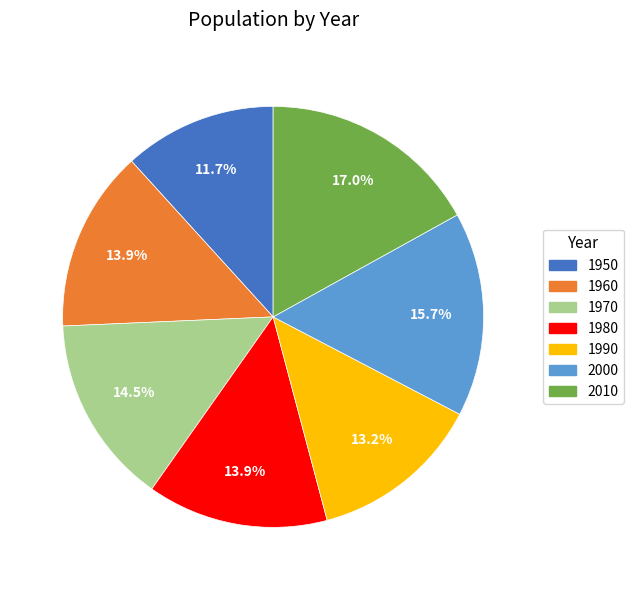

Which category has the smallest portion of the pie?

1950